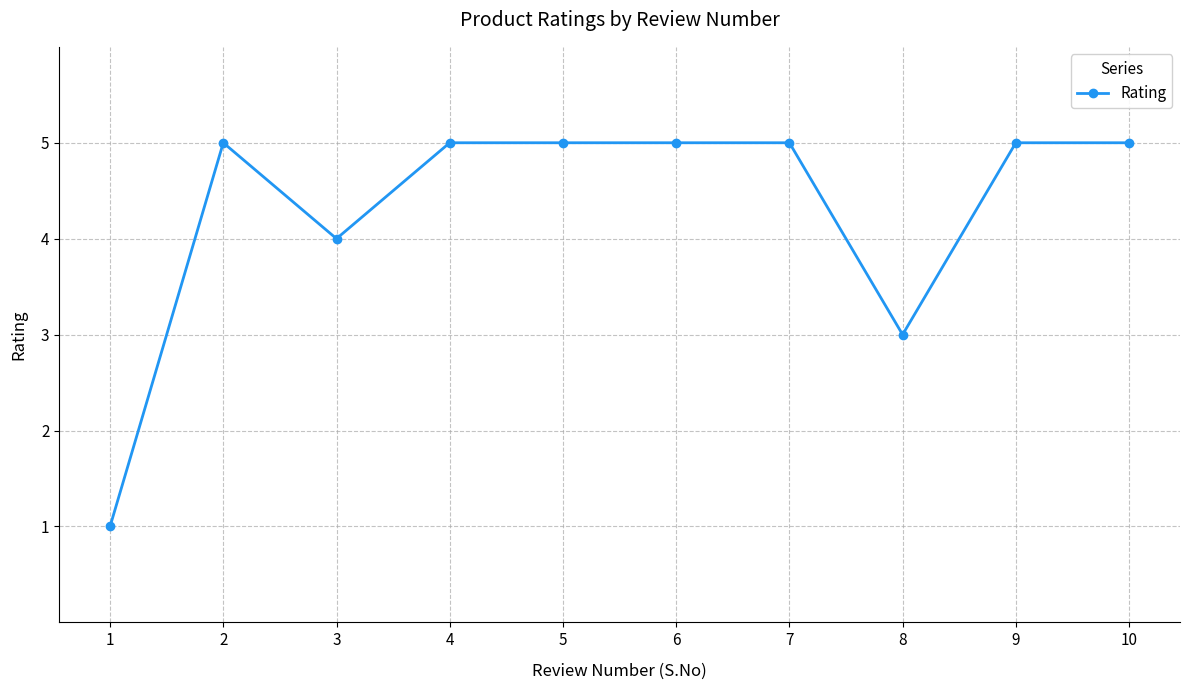

Reading left to right, transcribe all the data shown in this chart.

1	5	4	5	5	5	5	3	5	5